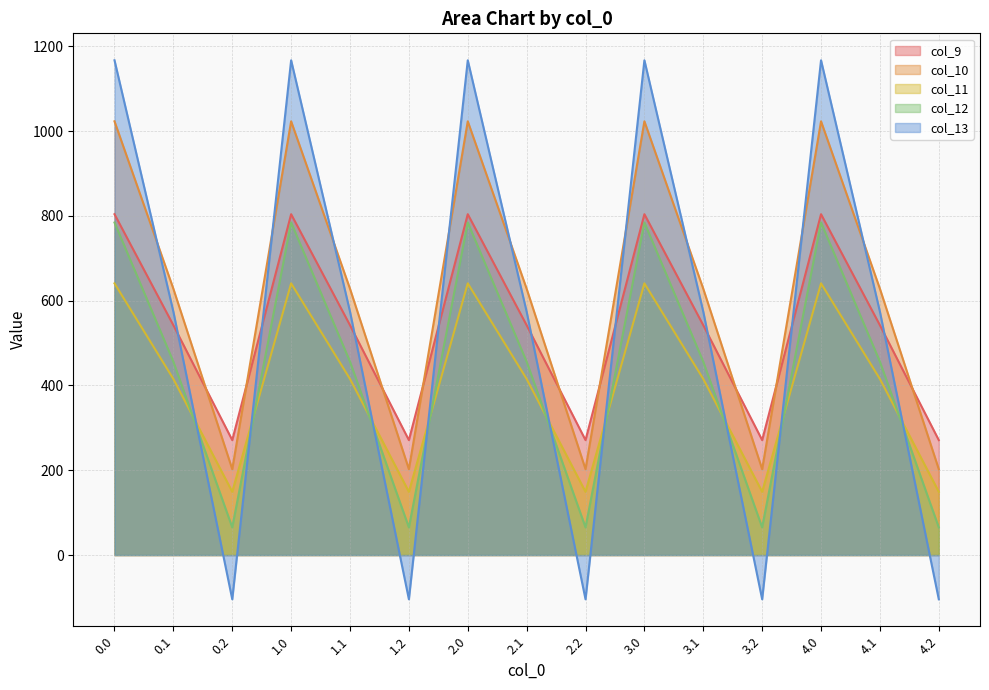

The col_12 series shows 456.1 at 0.1. True or false?

True